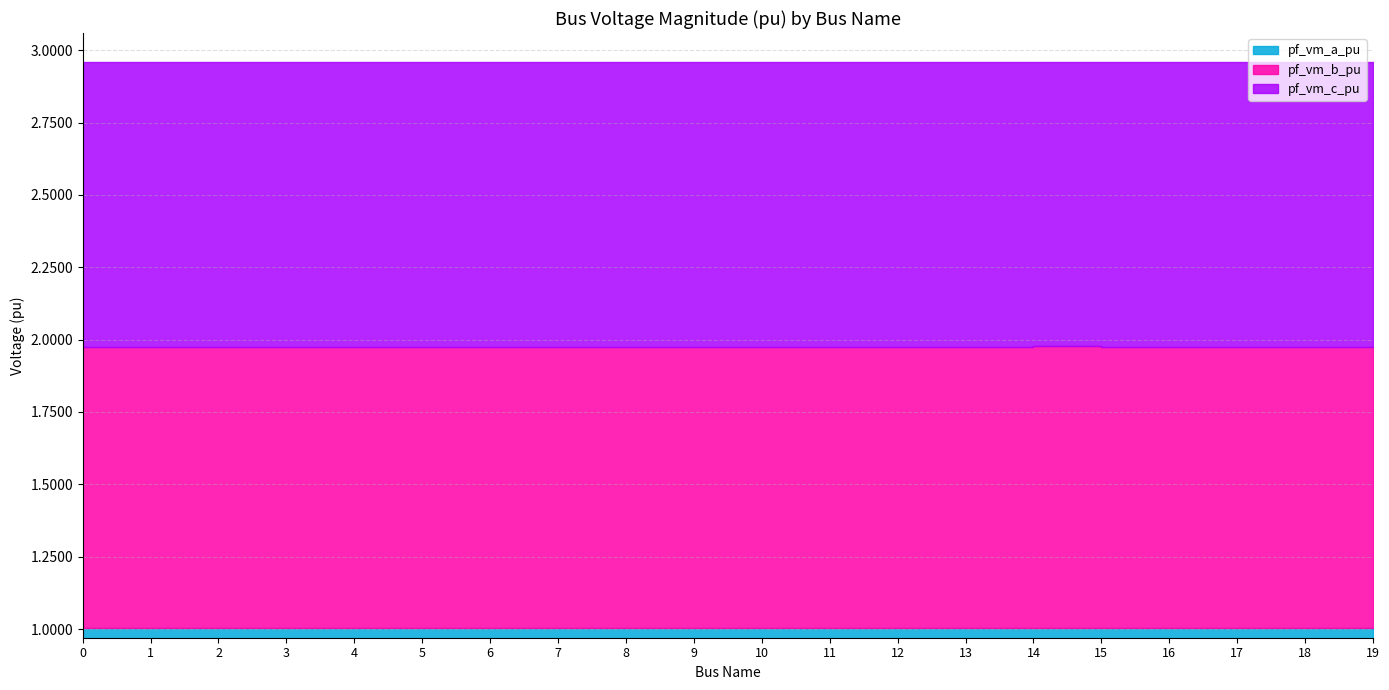

Reading right to left, list all the values displayed in this chart.

pf_vm_a_pu: 1.0	1.0	1.0	1.0	1.0	1.0	1.0	1.0	1.0	1.0	1.0	1.0	1.0	1.0	1.0	1.0	1.0	1.0	1.0	1.0
pf_vm_b_pu: 1.0	1.0	1.0	1.0	1.0	1.0	1.0	1.0	1.0	1.0	1.0	1.0	1.0	1.0	1.0	1.0	1.0	1.0	1.0	1.0
pf_vm_c_pu: 1.0	1.0	1.0	1.0	1.0	1.0	1.0	1.0	1.0	1.0	1.0	1.0	1.0	1.0	1.0	1.0	1.0	1.0	1.0	1.0